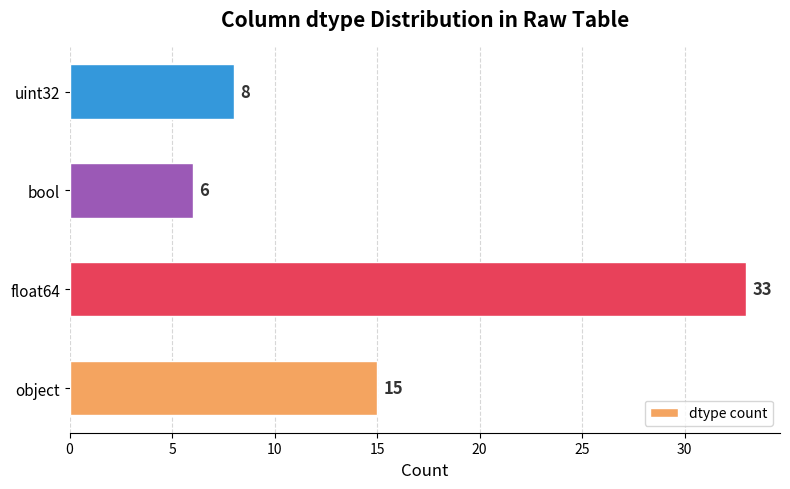

What is the difference between the maximum and minimum values?

27